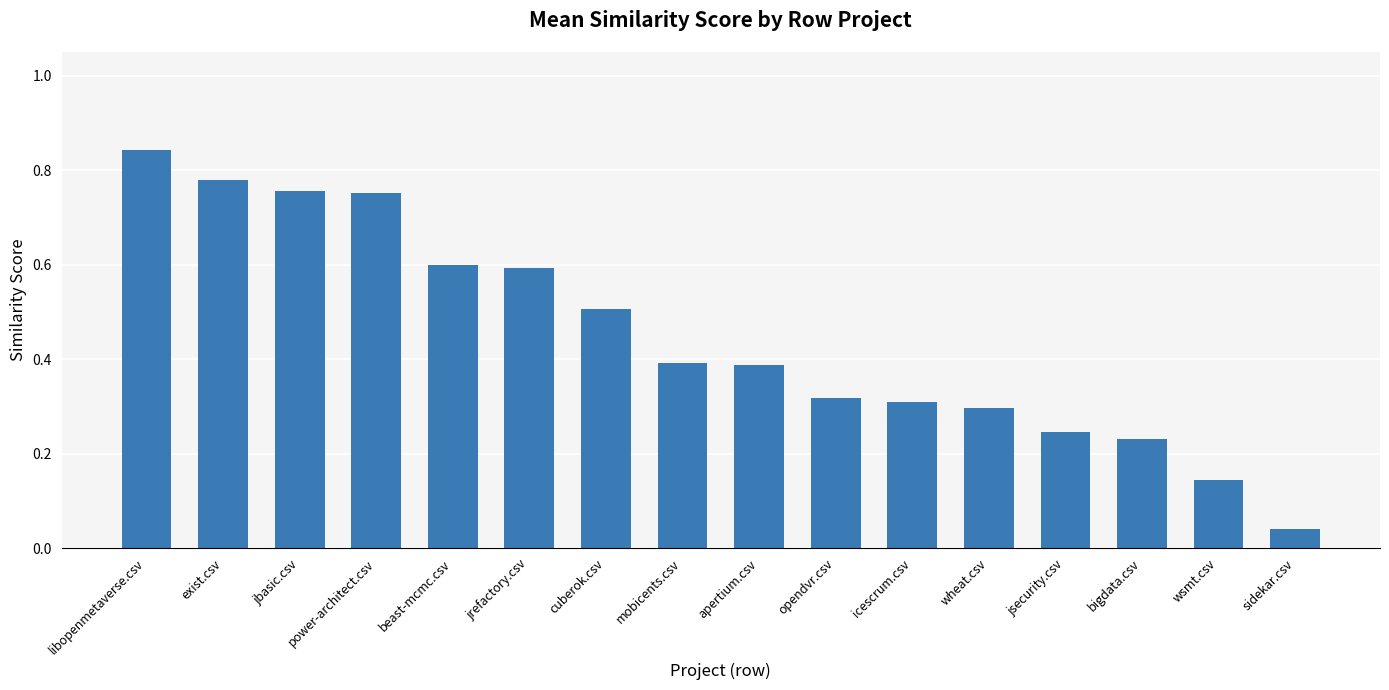

What position from the left is jrefactory.csv?

6